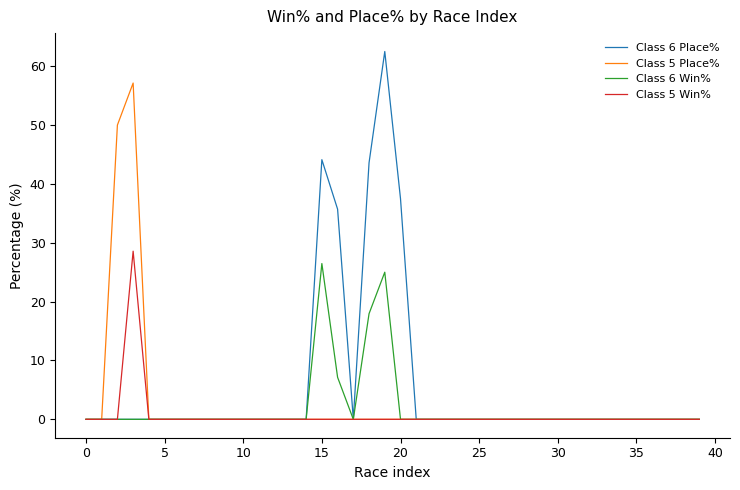

What is the greatest value displayed?

62.5